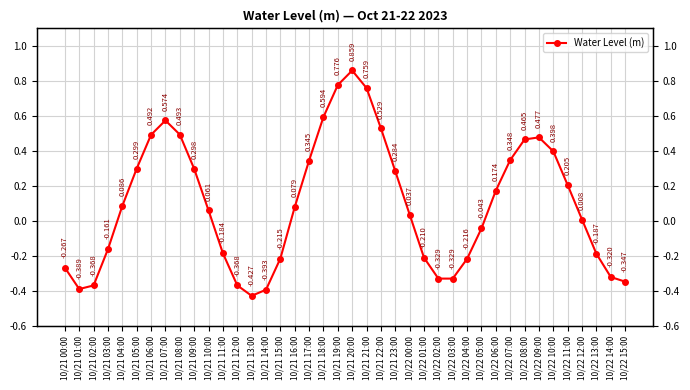

How many data points does each series have?

40